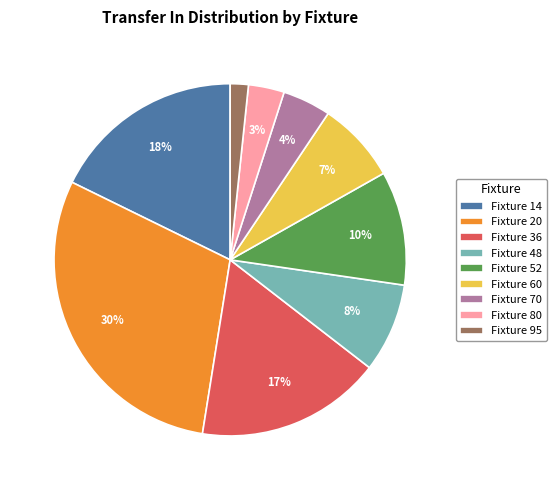

Do Fixture 36 and Fixture 52 together represent more than half of the pie?

No